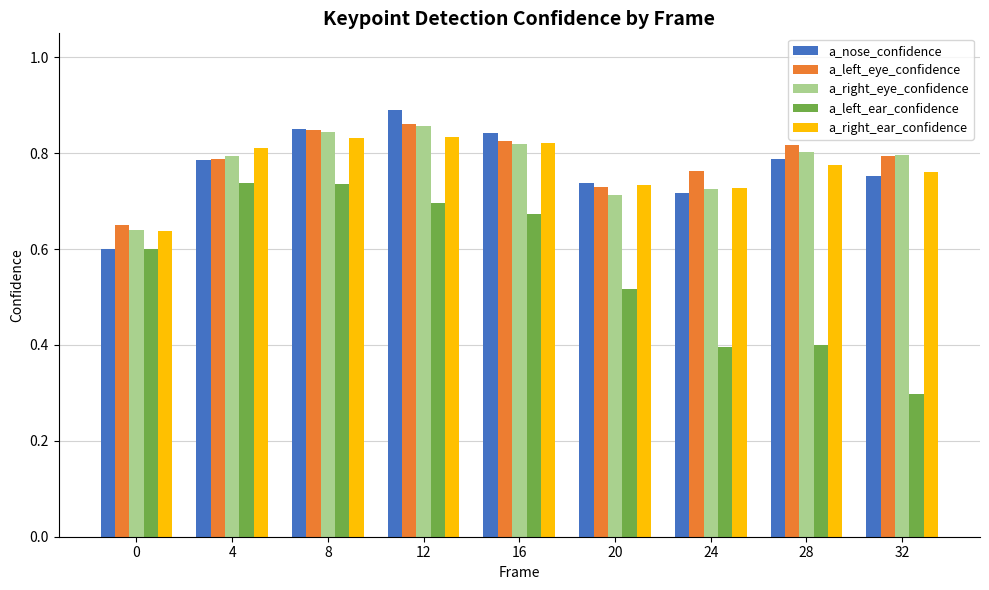

How many bars are there in total?

45